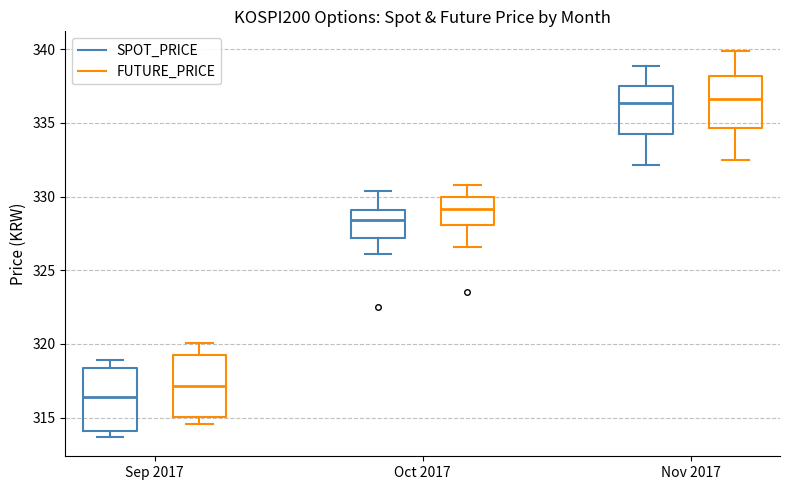

Reading left to right, transcribe this box plot: for each box, give where its median line is, the range the box spans, and where its two whiskers end, as read against the y-axis. The values are not printed on the chart, so give them approximately, as read against the axis.

Sep 2017 (SPOT_PRICE): median 316.5, box 314.0 to 318.5, whiskers 313.5 to 319.0
Sep 2017 (FUTURE_PRICE): median 317.0, box 315.0 to 319.5, whiskers 314.5 to 320.0
Oct 2017 (SPOT_PRICE): median 328.5, box 327.0 to 329.0, whiskers 326.0 to 330.5
Oct 2017 (FUTURE_PRICE): median 329.0, box 328.0 to 330.0, whiskers 326.5 to 331.0
Nov 2017 (SPOT_PRICE): median 336.5, box 334.0 to 337.5, whiskers 332.0 to 339.0
Nov 2017 (FUTURE_PRICE): median 336.5, box 334.5 to 338.0, whiskers 332.5 to 340.0